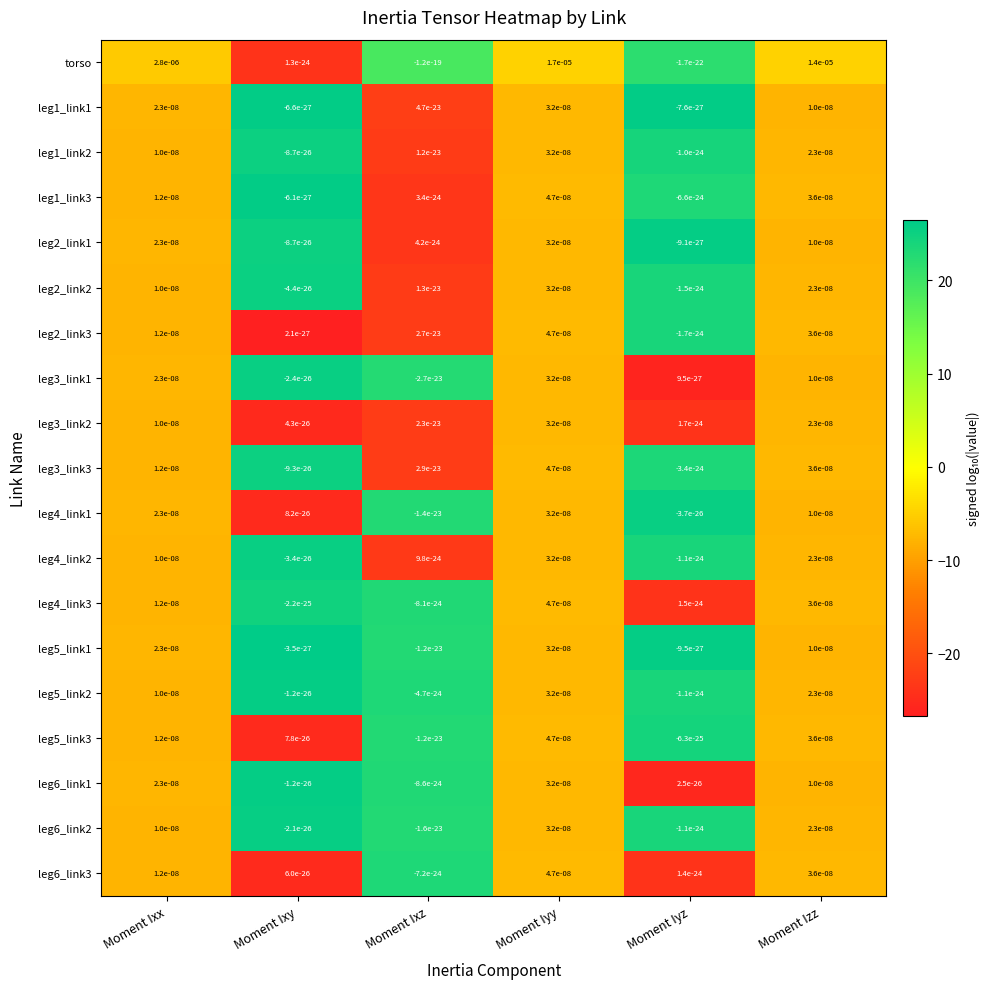

Is it true that leg3_link2 equals 0.0 at Moment Ixy?

True